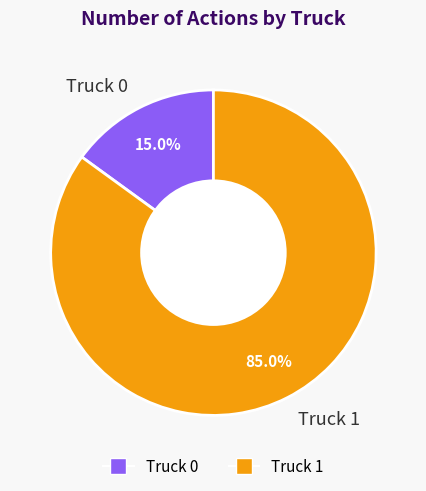

To the nearest percent, what portion does Truck 1 represent?

85%